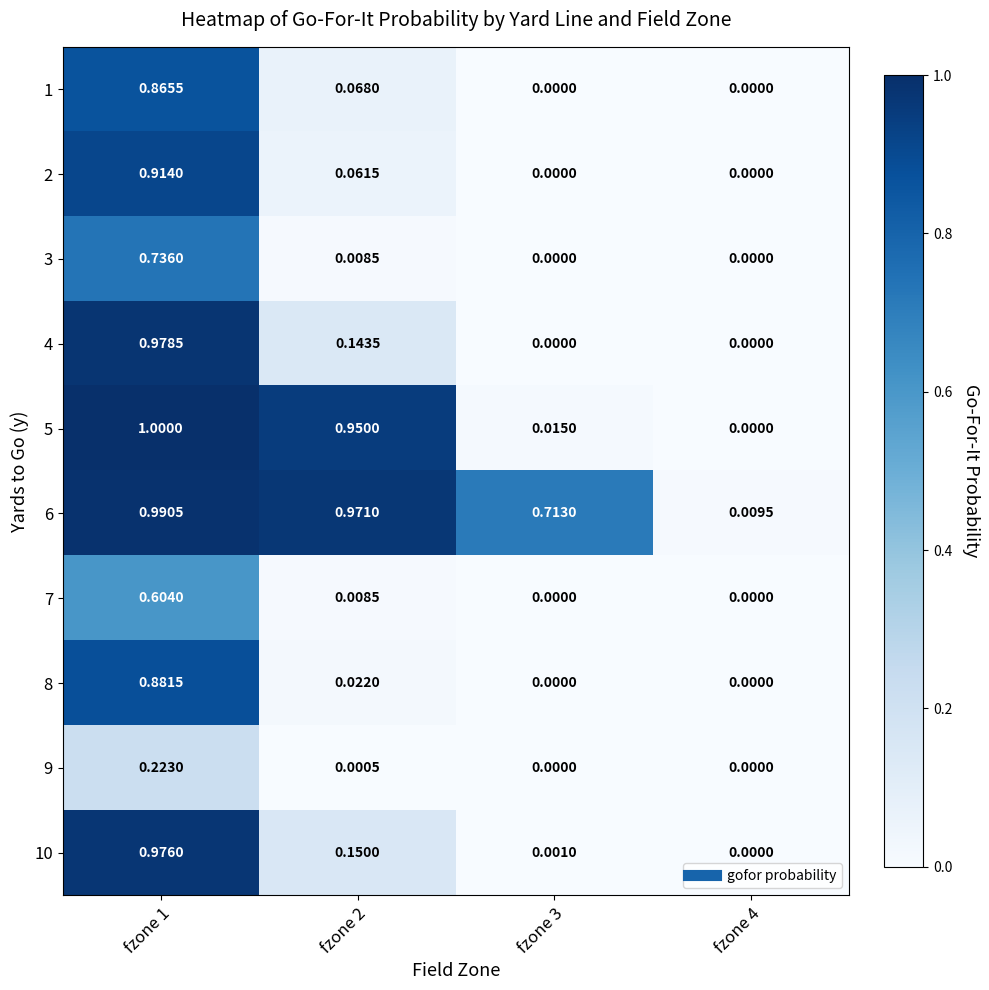

At which category is the sum across all series the highest?

fzone 1